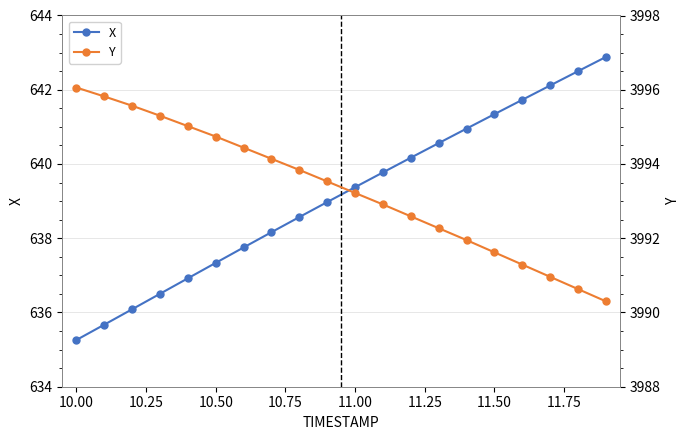

What is the lowest value of the X series?

635.3